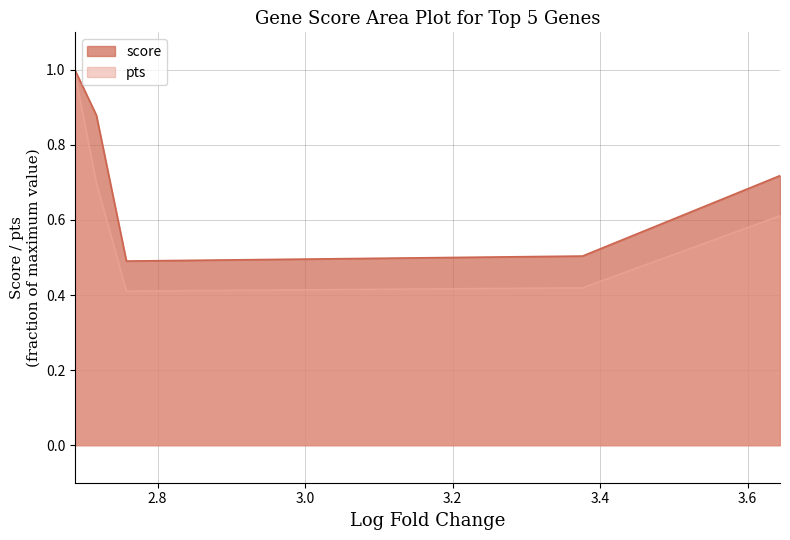

What is the label of the 5th point from the left?

3.643855571746826